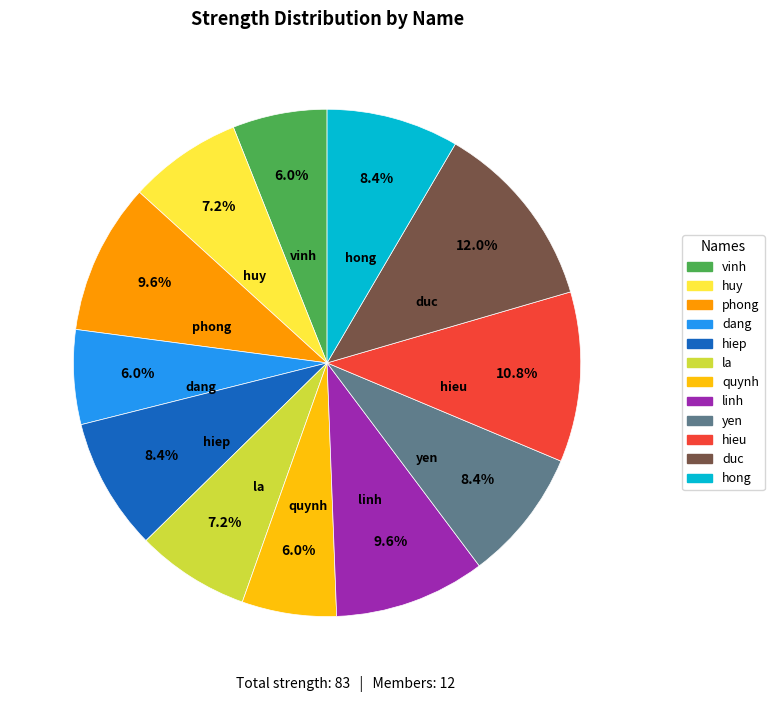

Does huy represent more than half of the total?

No